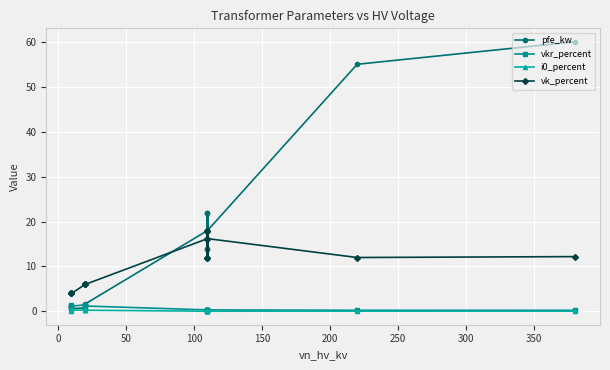

Is this an area chart (filled region under the line)?

No